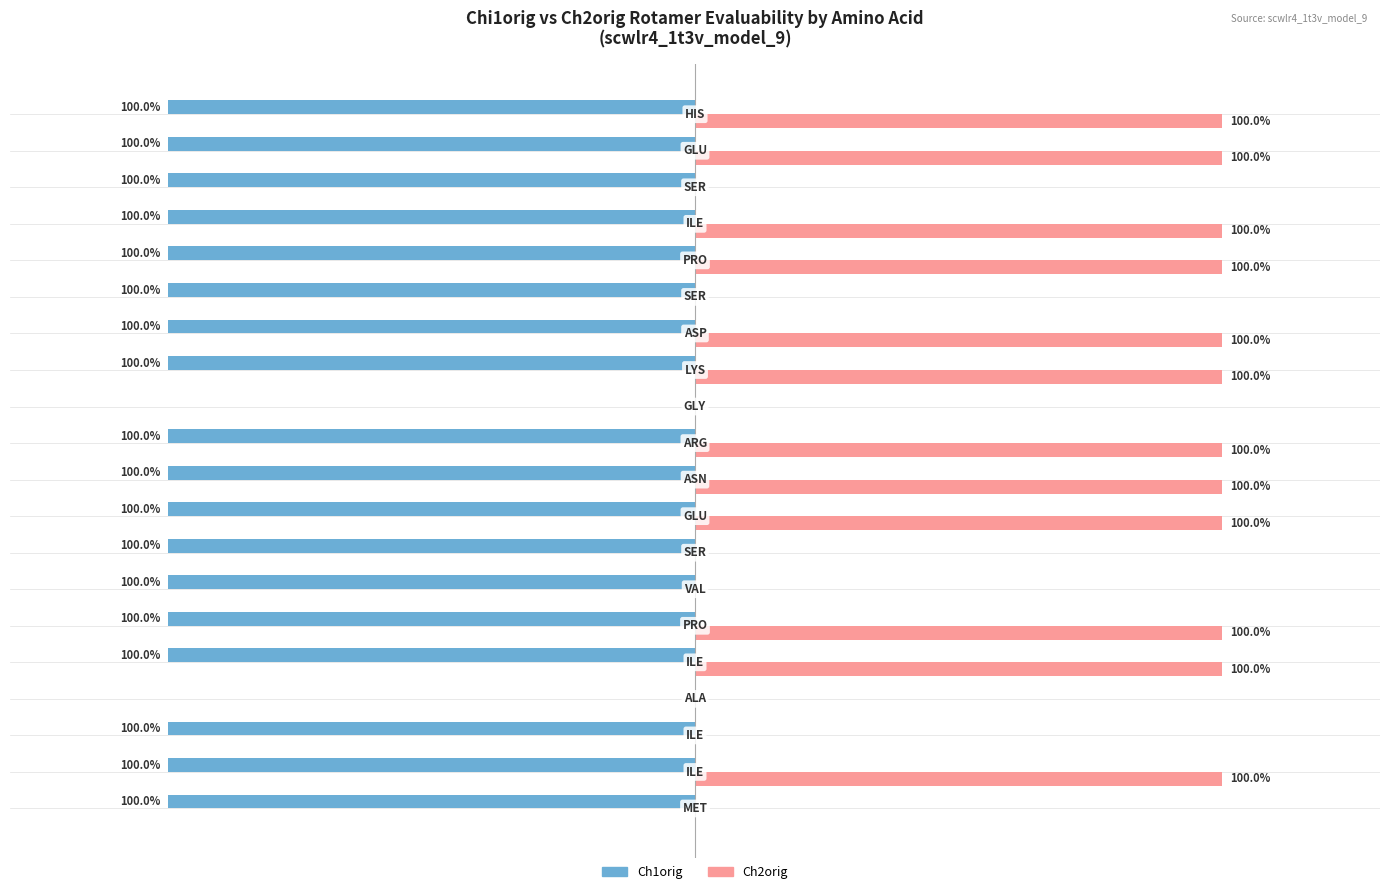

Which series has the largest total across all categories?

Ch2orig